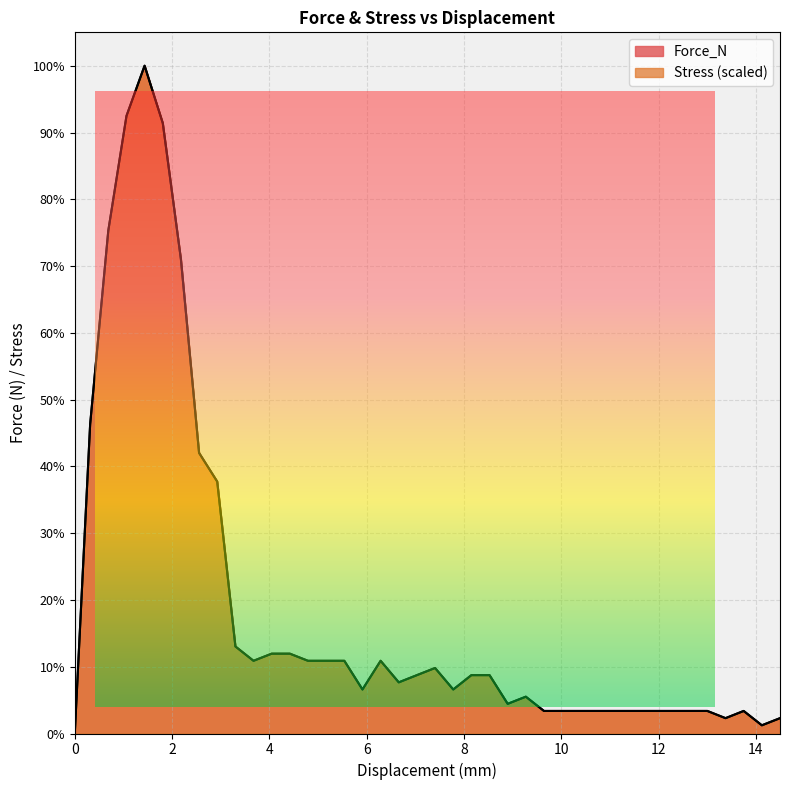

How many times do Force_N and Stress cross each other?

2